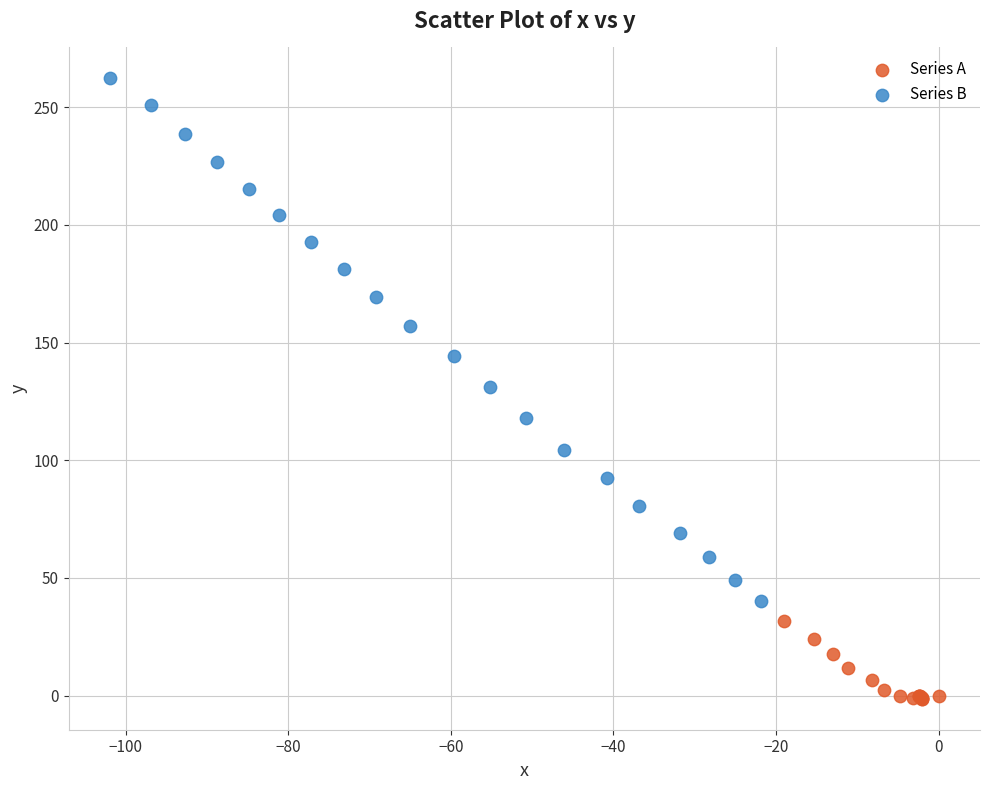

Which series reaches the minimum Y coordinate?

Series A